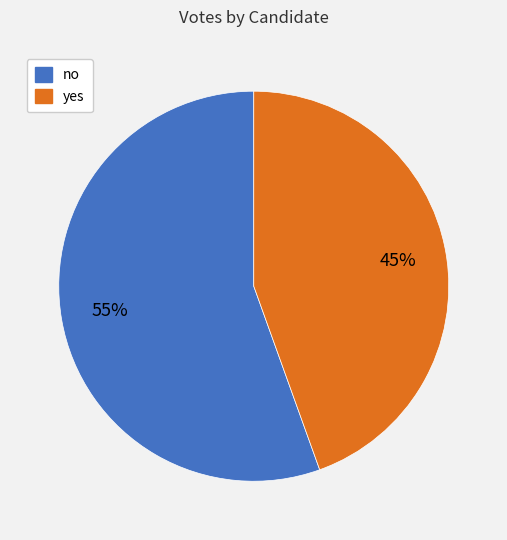

Approximately how many times larger is the value at no compared to yes?

1.2